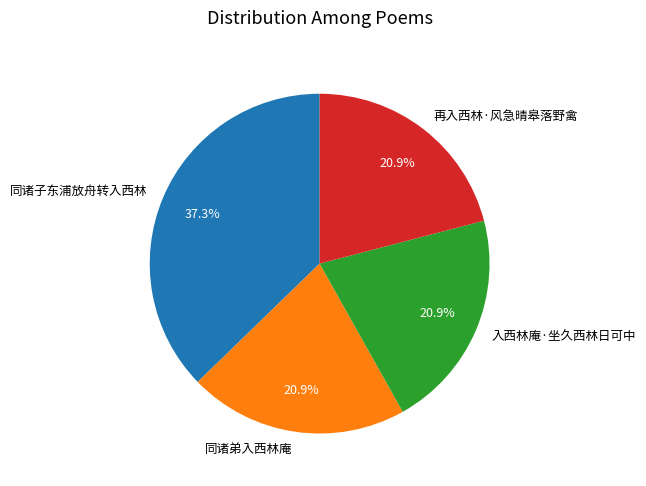

True or false: 同诸弟入西林庵 accounts for 9% of the total.

False